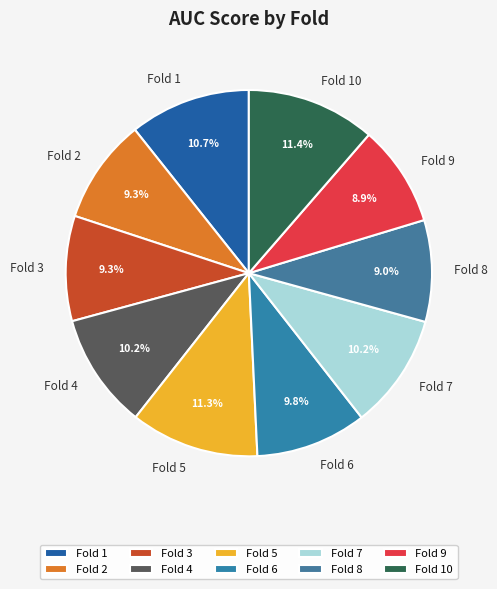

Which has a higher value, Fold 5 or Fold 6?

Fold 5